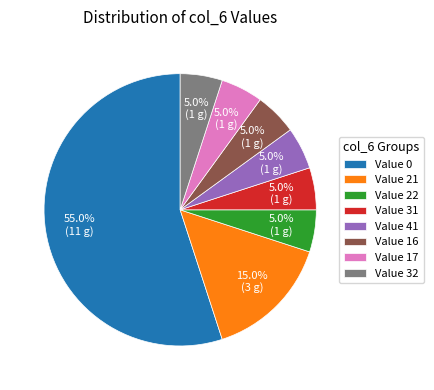

Count the number of slices in the pie.

8